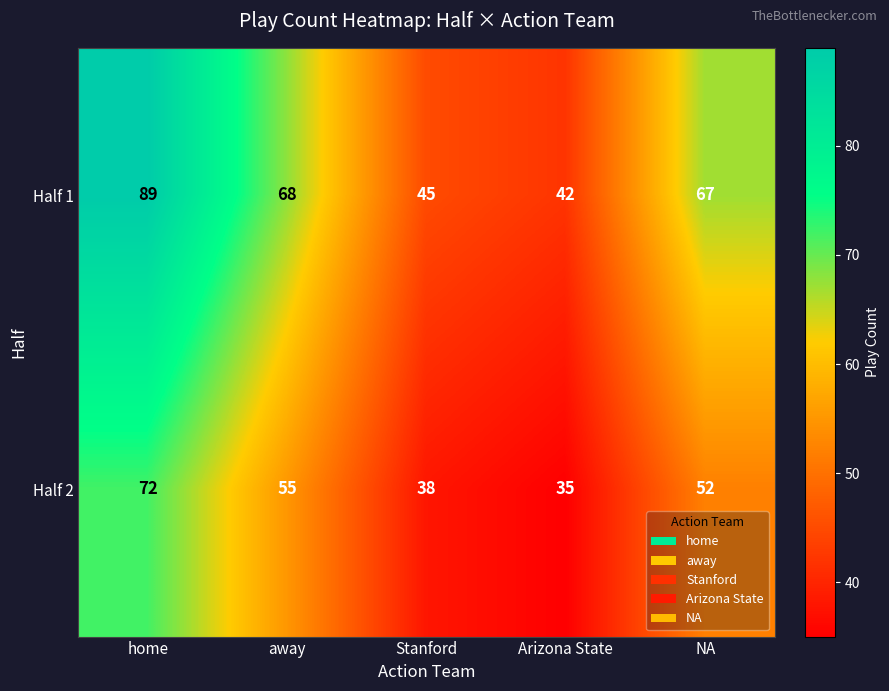

Read the Half 2 value at NA, to the nearest 10.

50